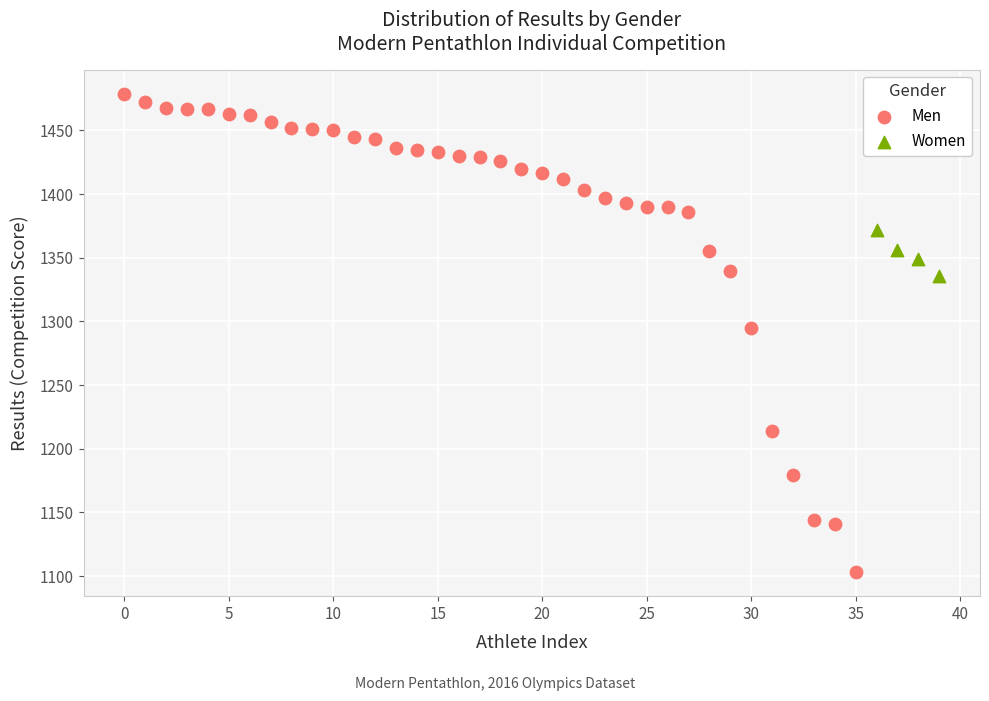

Which series has the widest spread of Y values?

Men